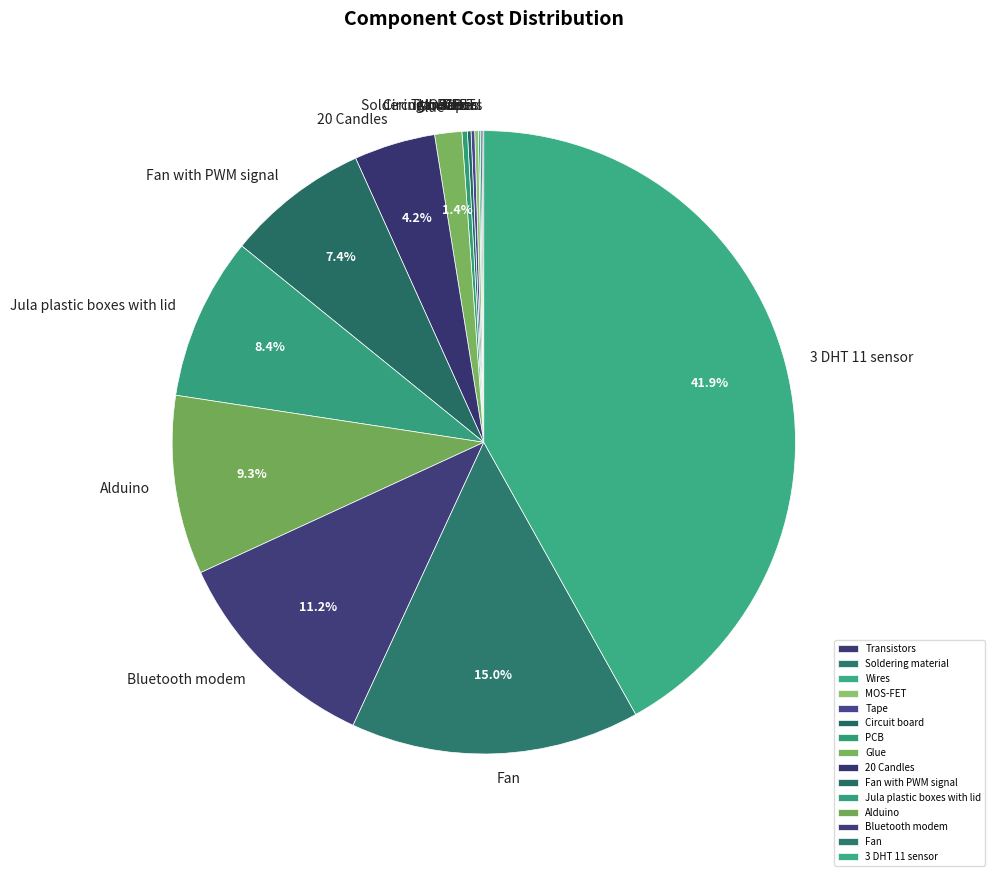

The Glue slice represents 1% of the pie. True or false?

True